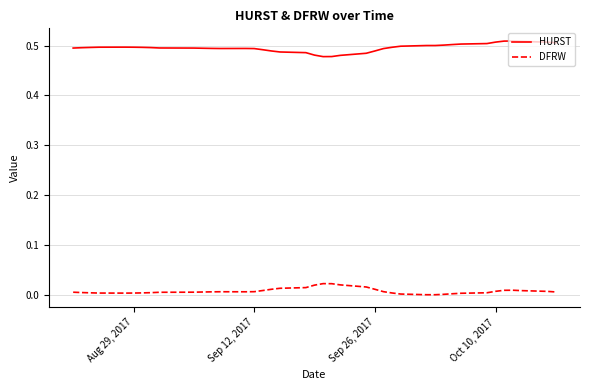

True or false: DFRW and HURST intersect in this chart.

False